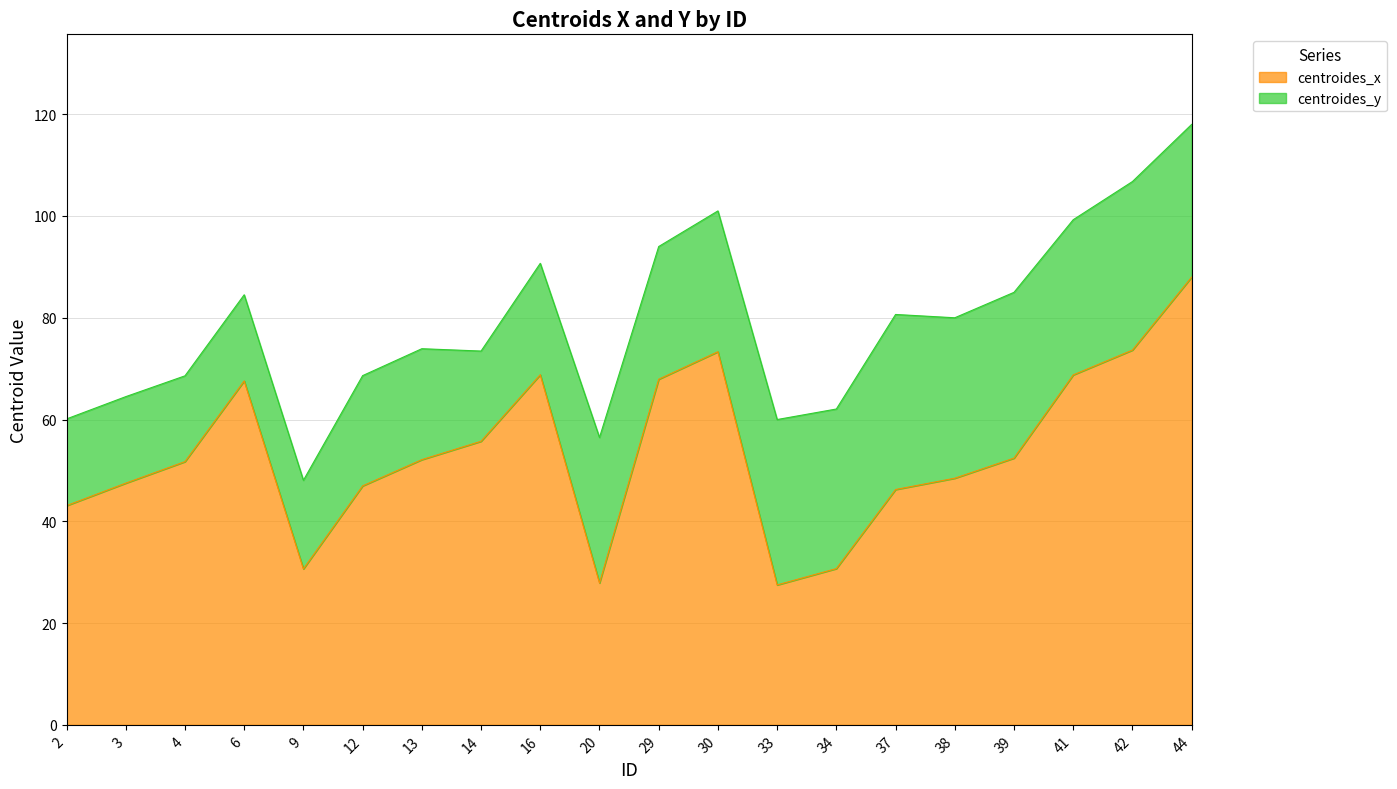

Rank the categories by value from highest to lowest.

44, 42, 30, 16, 41, 29, 6, 14, 39, 13, 4, 38, 3, 12, 37, 2, 34, 9, 20, 33